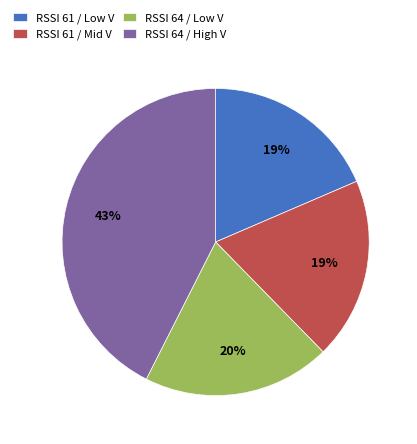

What percentage is the RSSI 64 / High V slice, to the nearest percent?

43%